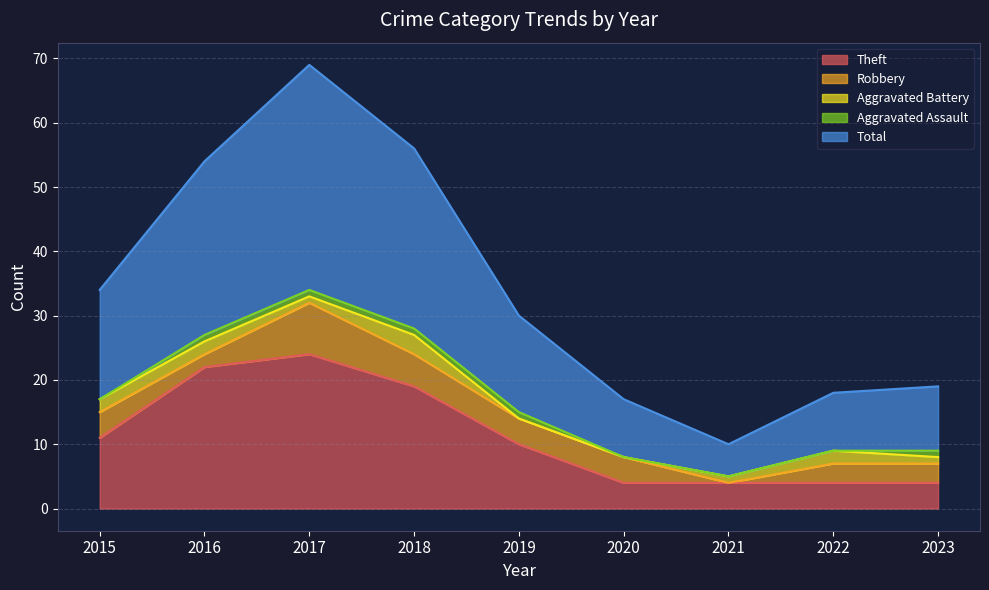

Count the number of data series in this chart.

5